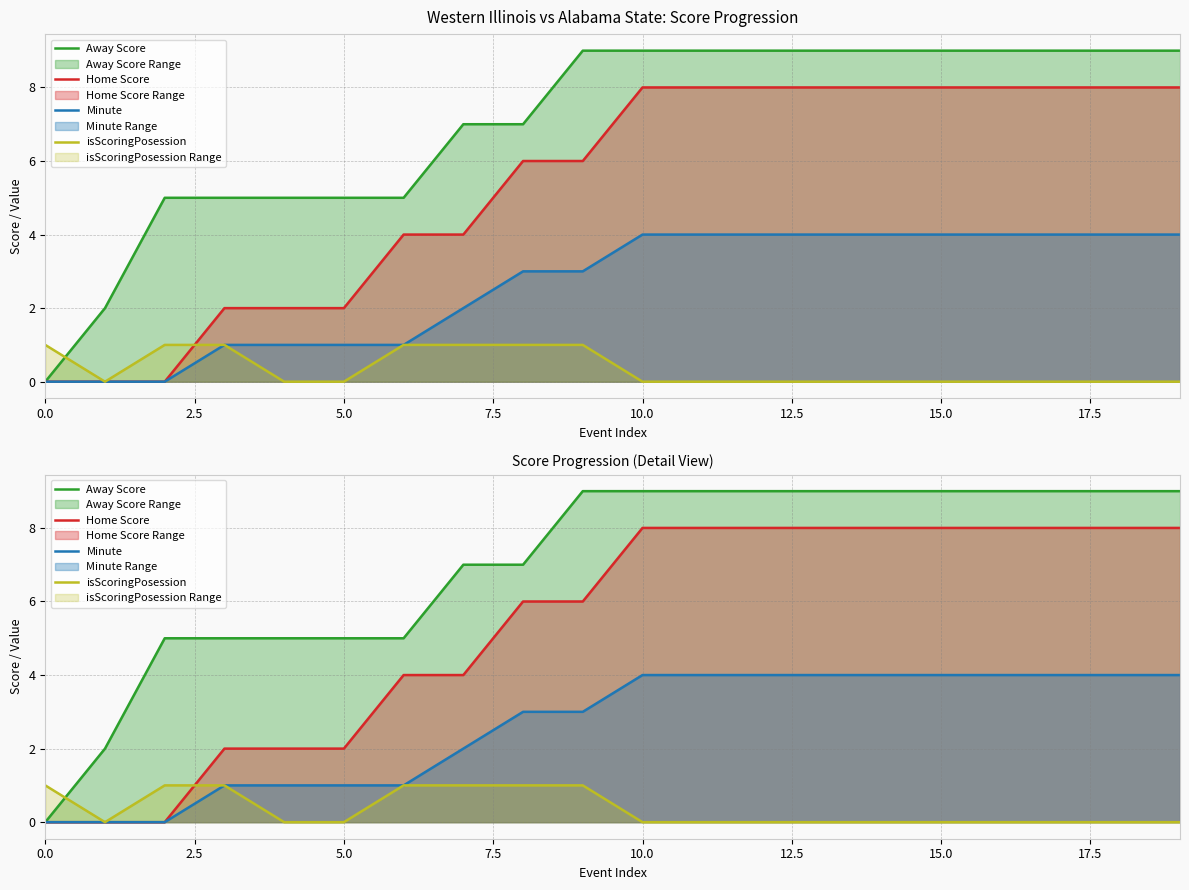

Is it true that isScoringPosession equals 0 at 10.0?

False